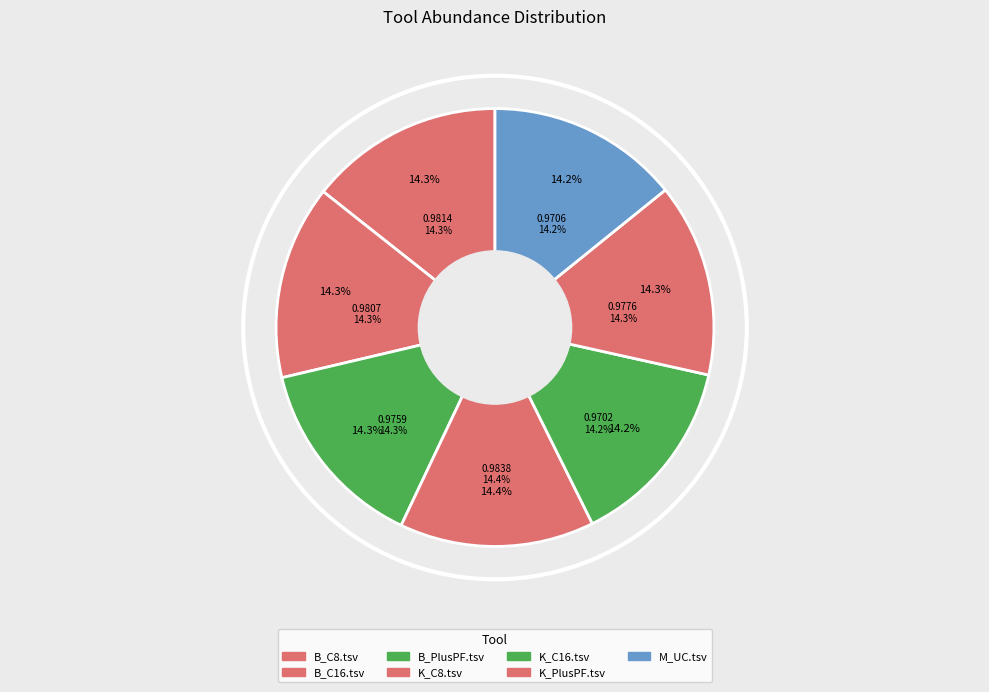

Rank the categories by value from lowest to highest.

K_C16.tsv, M_UC.tsv, B_PlusPF.tsv, K_PlusPF.tsv, B_C16.tsv, B_C8.tsv, K_C8.tsv